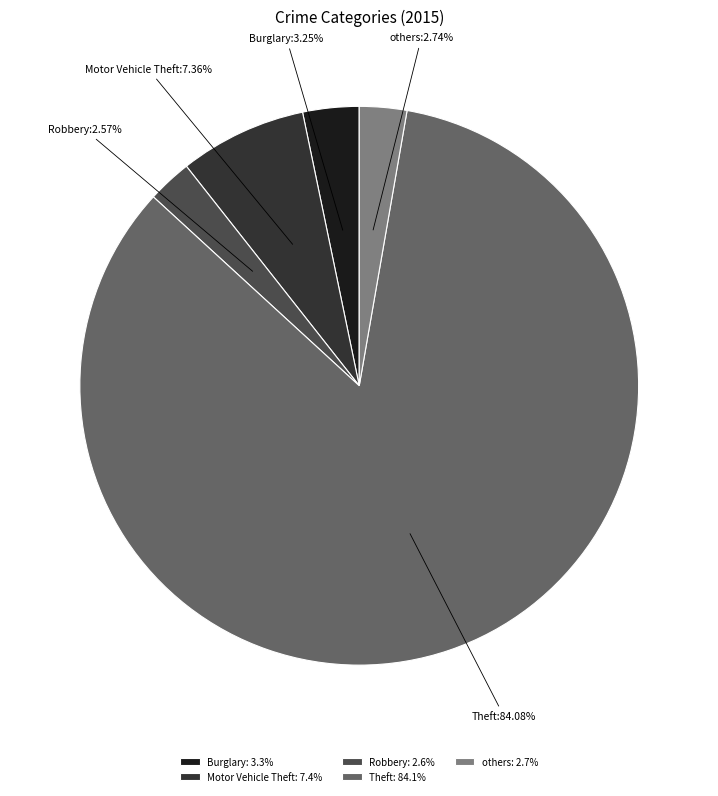

How many segments does this pie chart have?

5